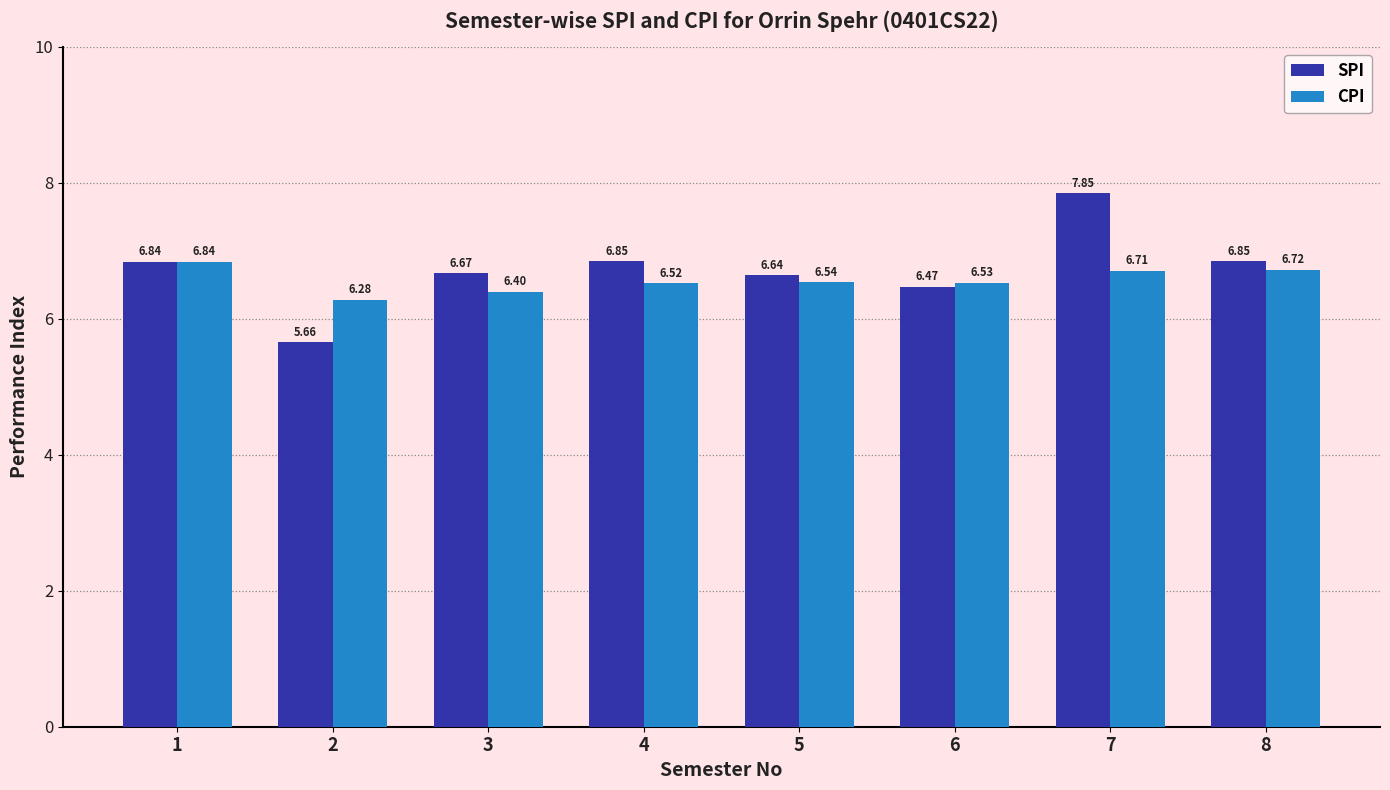

Which series has the largest range (max minus min)?

SPI